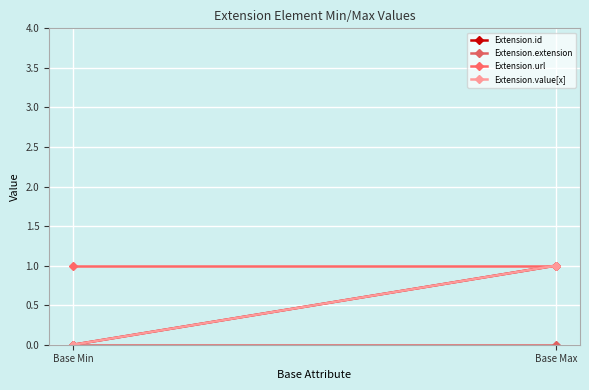

At how many categories does at least one series exceed 0?

2